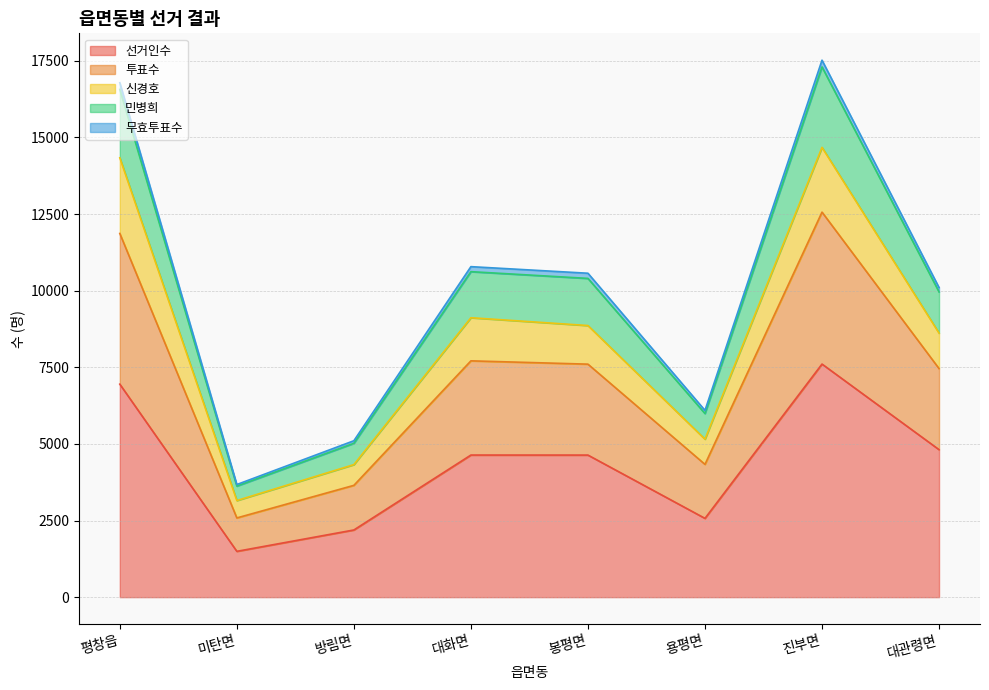

What is the highest value of the 선거인수 series?

7606